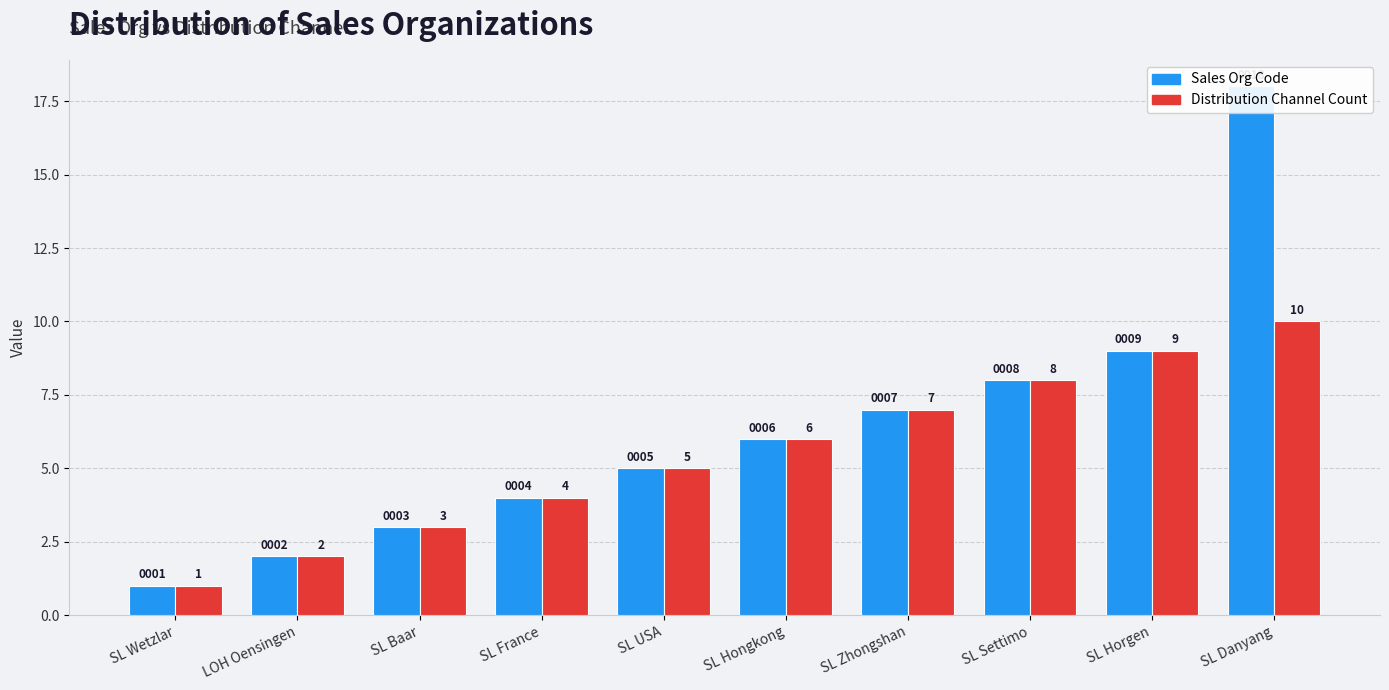

The value of Sales Org Code at SL USA is 7. True or false?

False